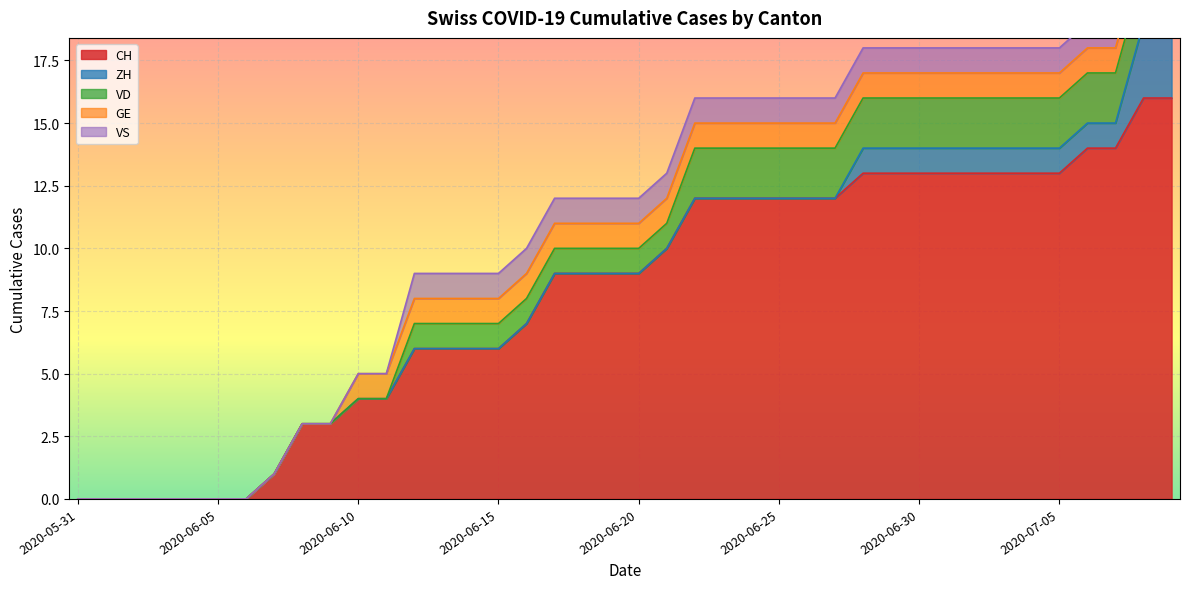

What position from the right is 2020-07-06?

4